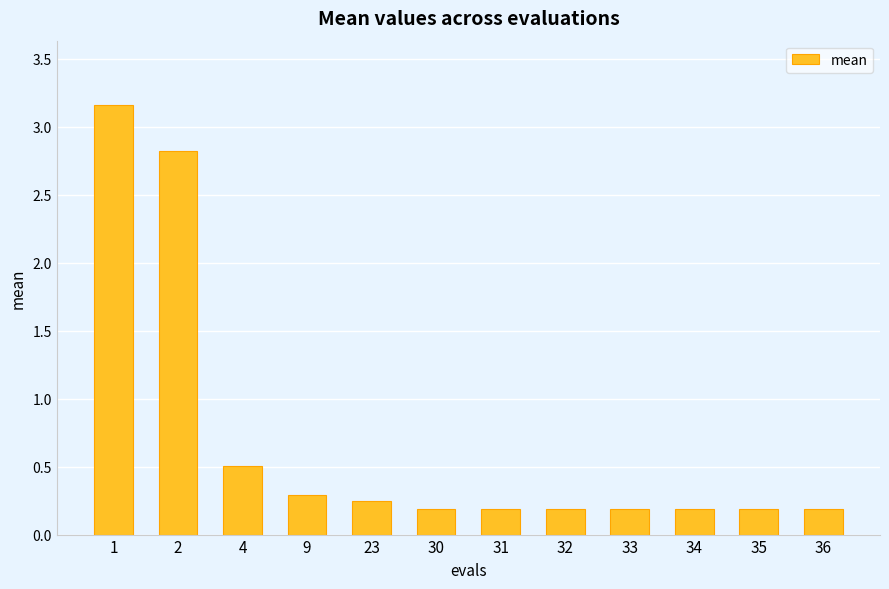

The chart shows a value of 0.3 at 34. True or false?

False